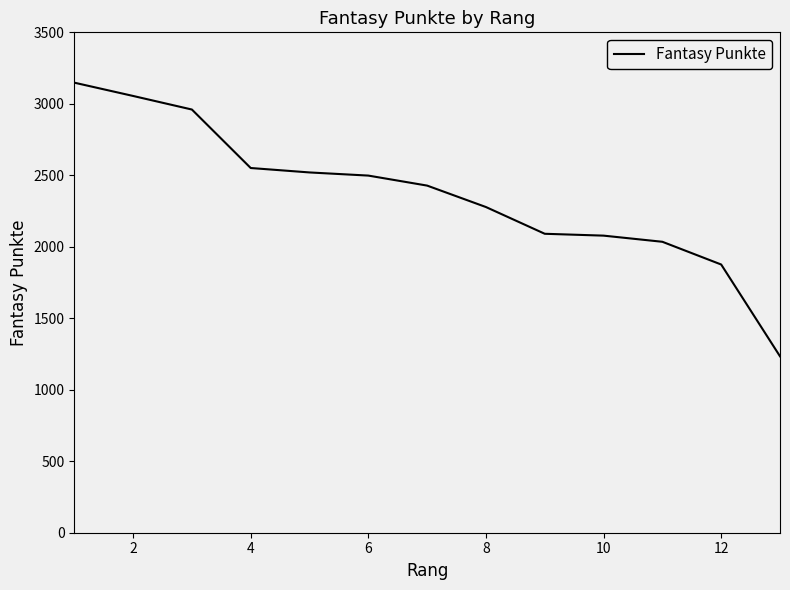

What is the greatest value displayed?

3148